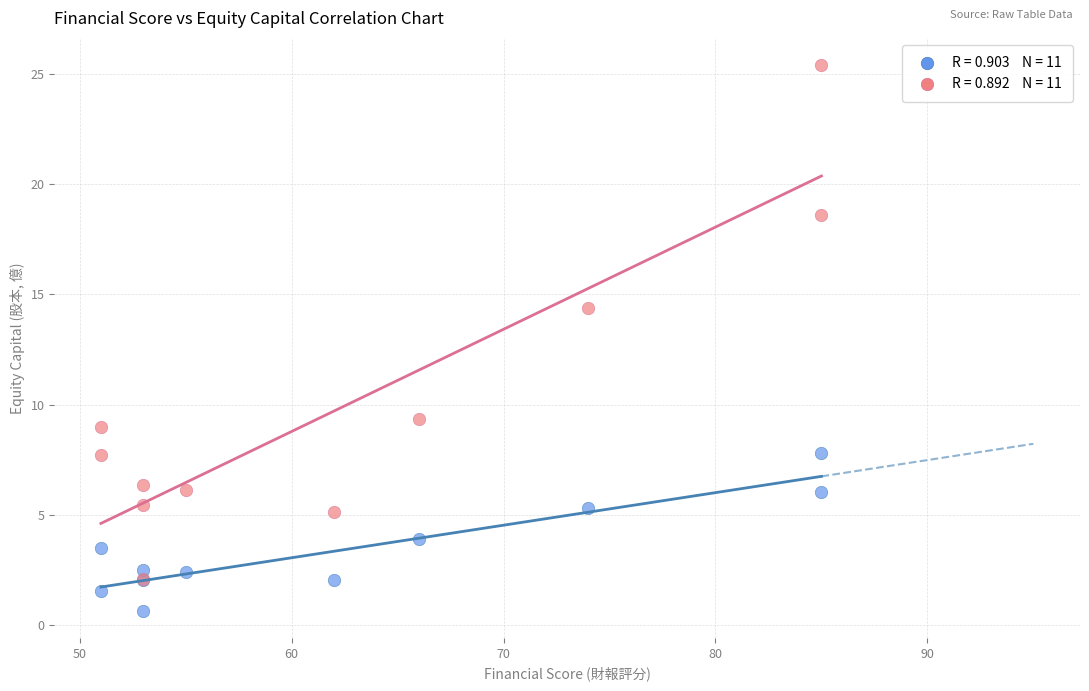

Across all series, what Y value is closest to 13?

14.4